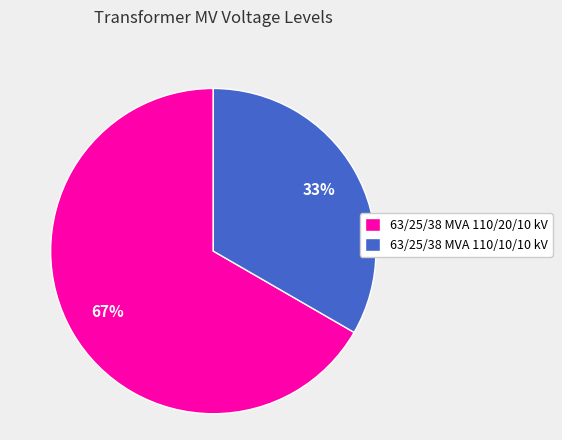

What percentage is the 63/25/38 MVA 110/20/10 kV slice, to the nearest percent?

67%